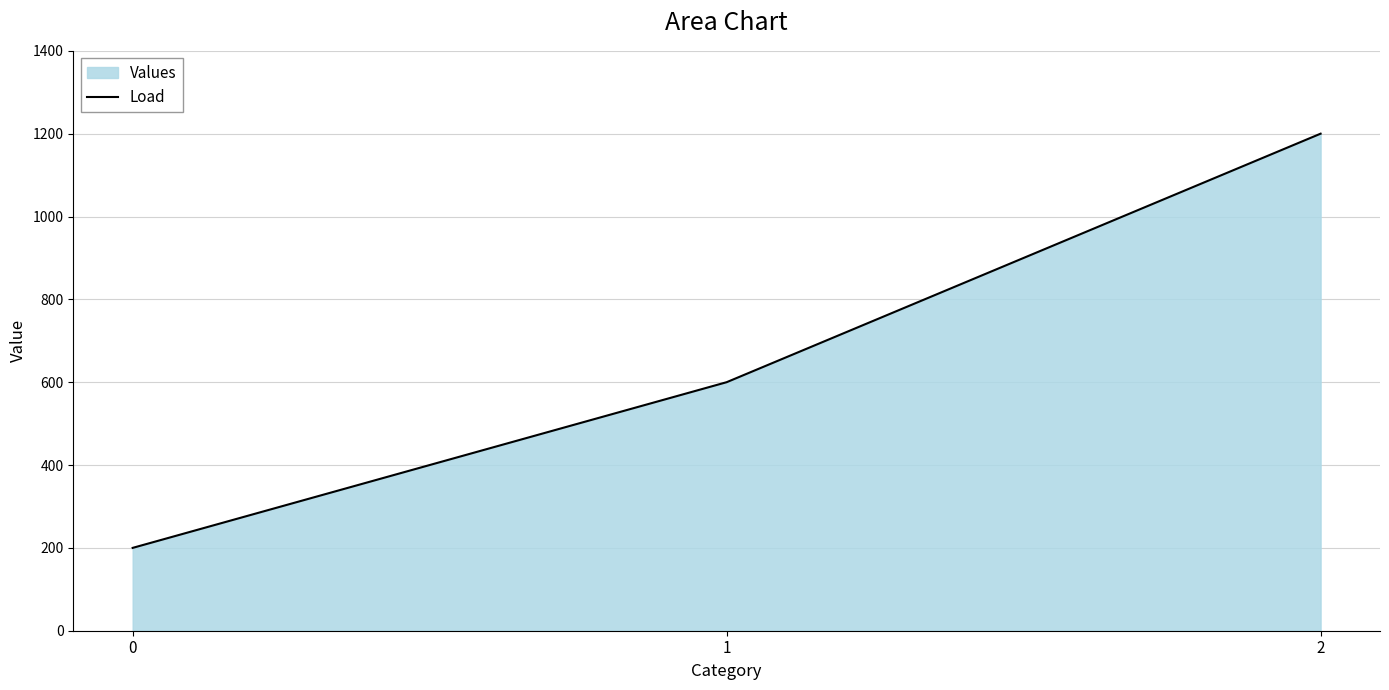

What is the value of the 1st point from the left?

200